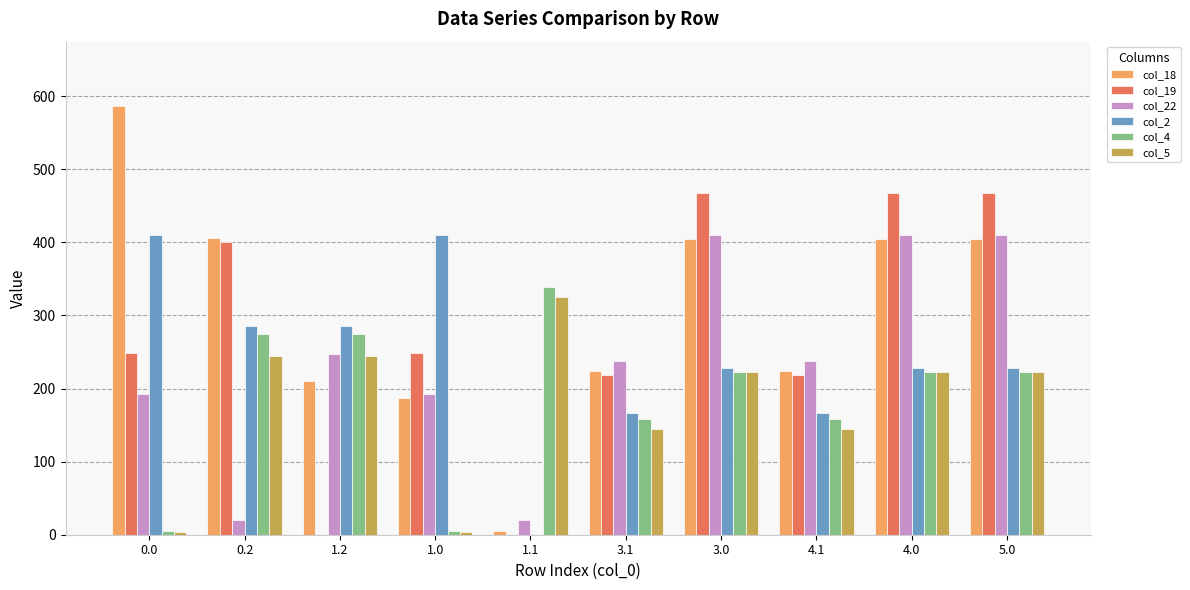

The value of col_22 at 3.0 is 410.6. True or false?

True